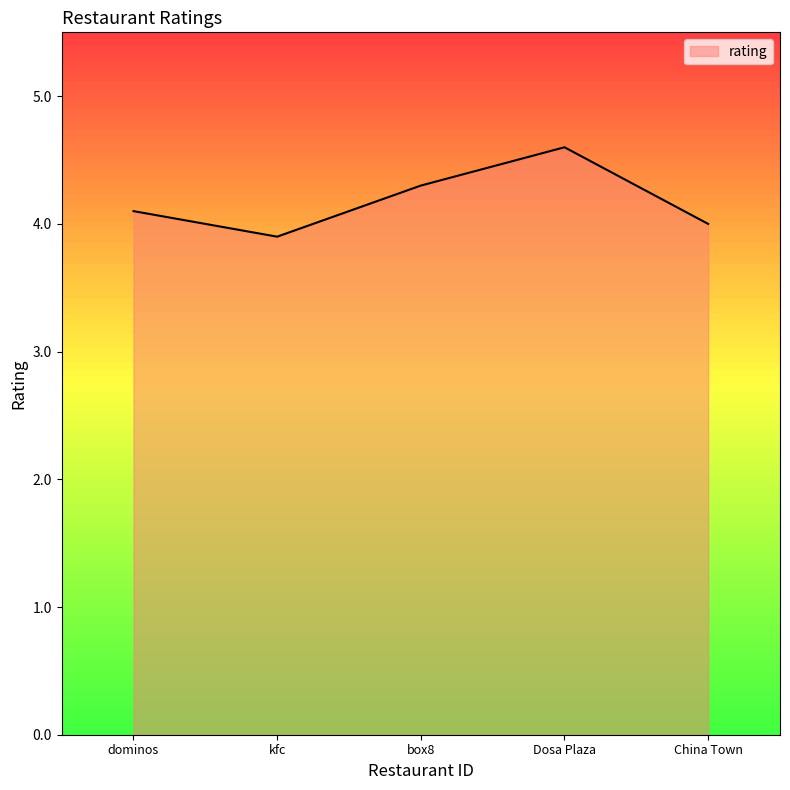

How many series are shown in this chart?

1